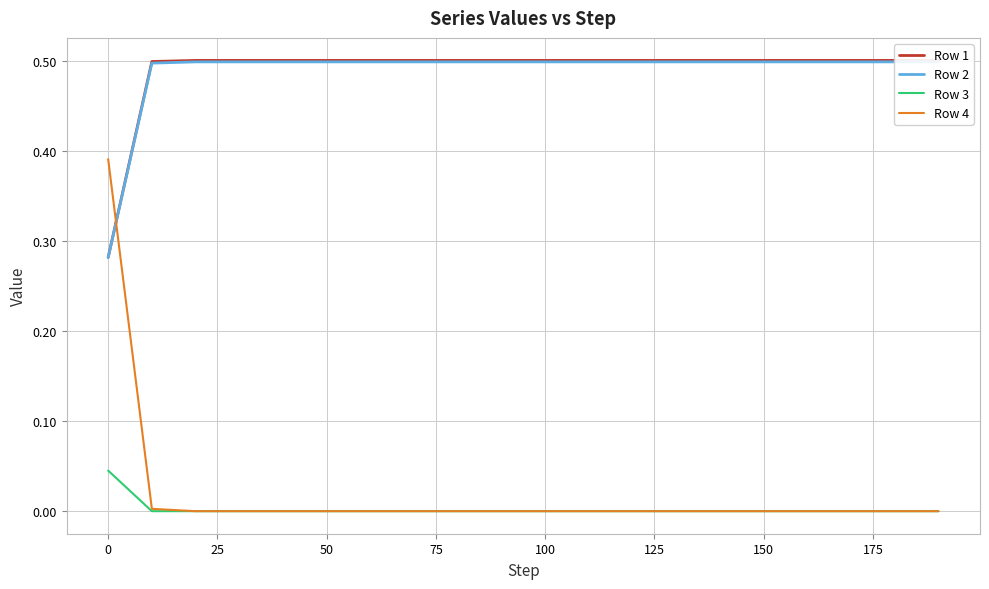

Is it true that Row 4 equals 0.1 at 0?

False